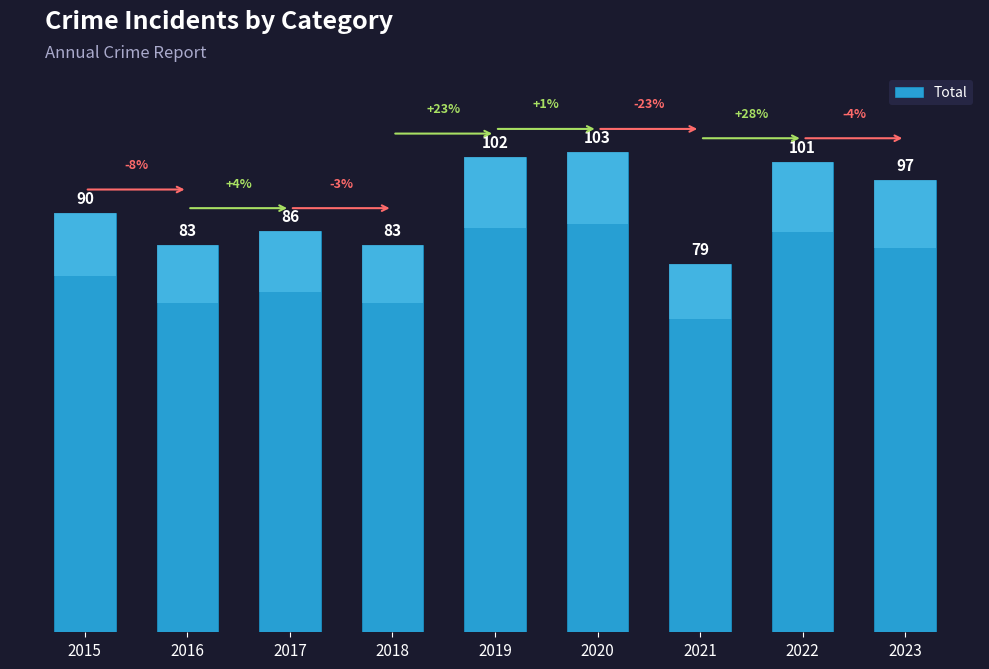

Which has a higher value, 2017 or 2019?

2019